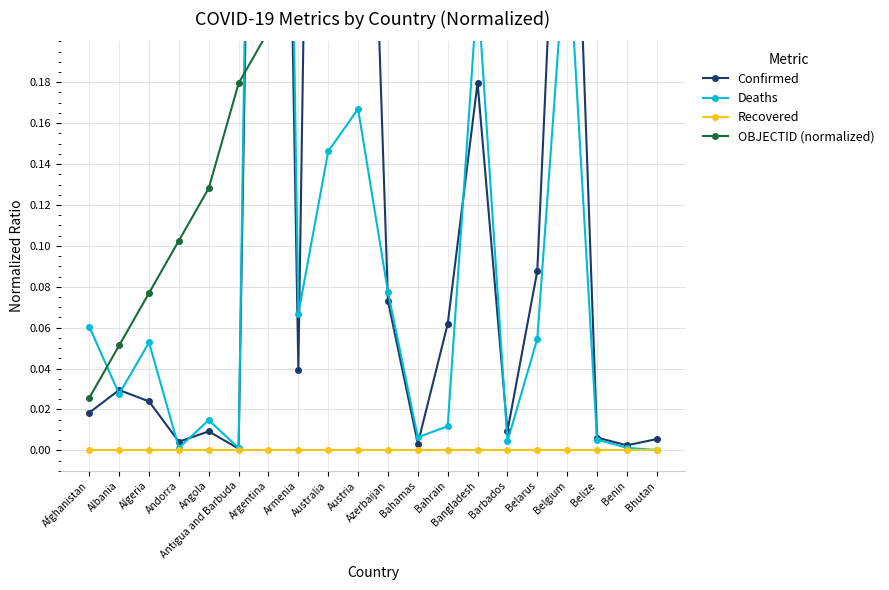

Which series changed the most between Argentina and Benin?

Deaths